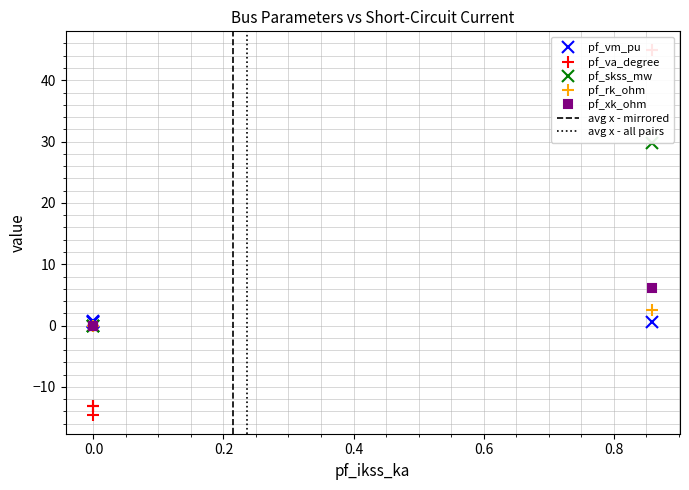

What is the difference between the maximum and minimum values in the pf_vm_pu series?

0.2